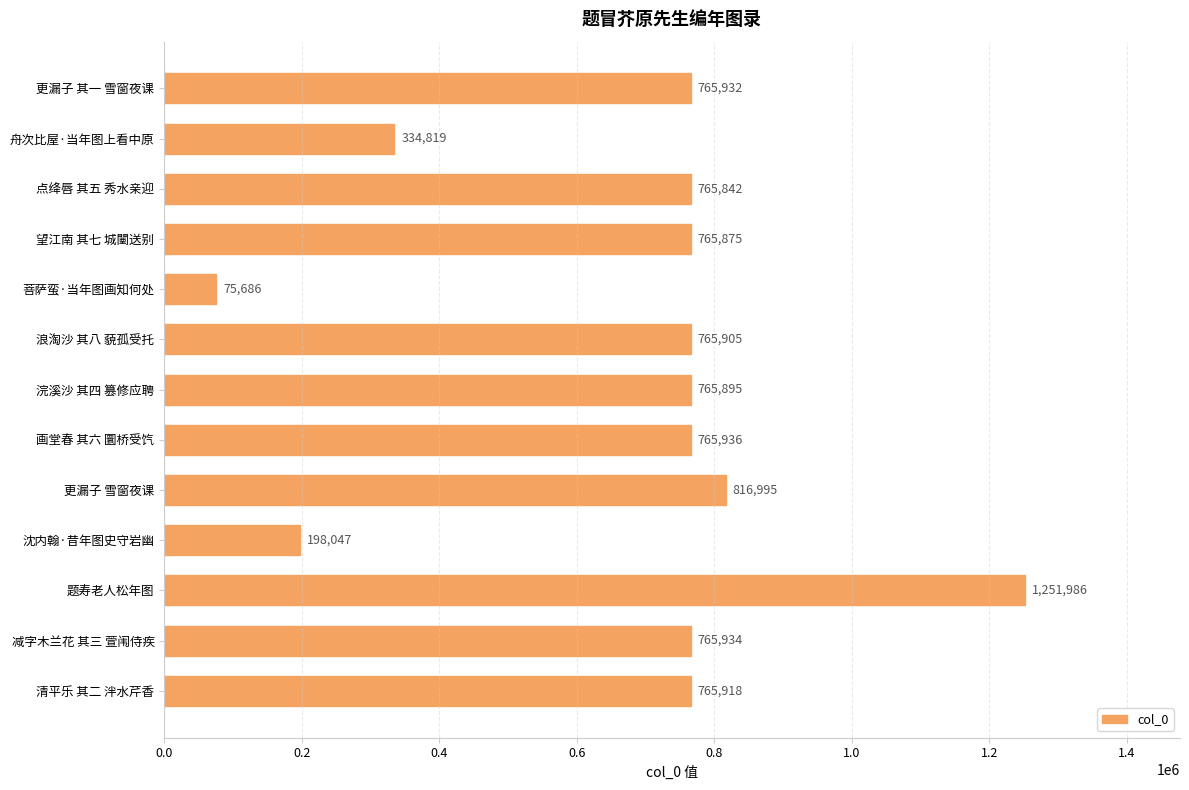

What position from the top is 减字木兰花 其三 萱闱侍疾?

12